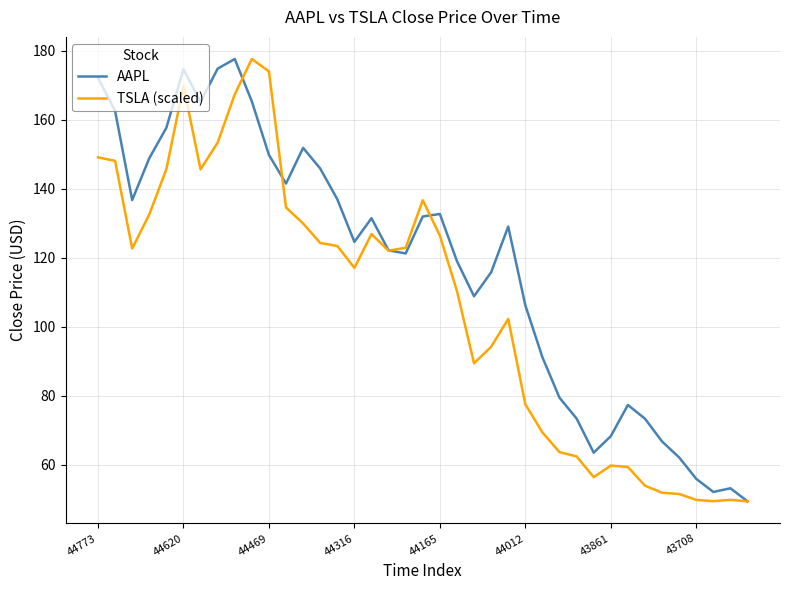

Does the chart display data point markers on the line(s)?

No